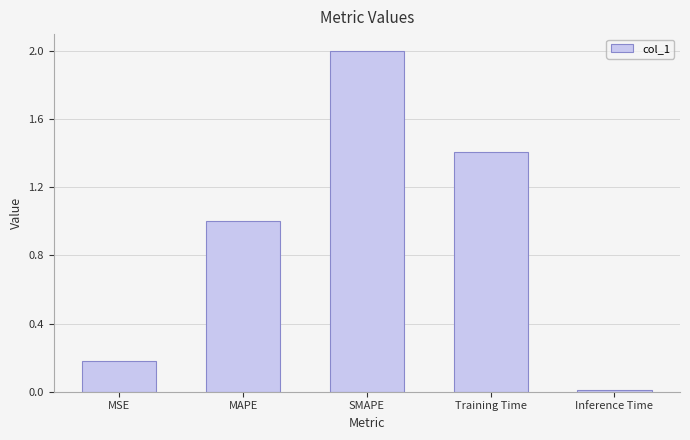

What is the difference between the maximum and minimum values?

2.0